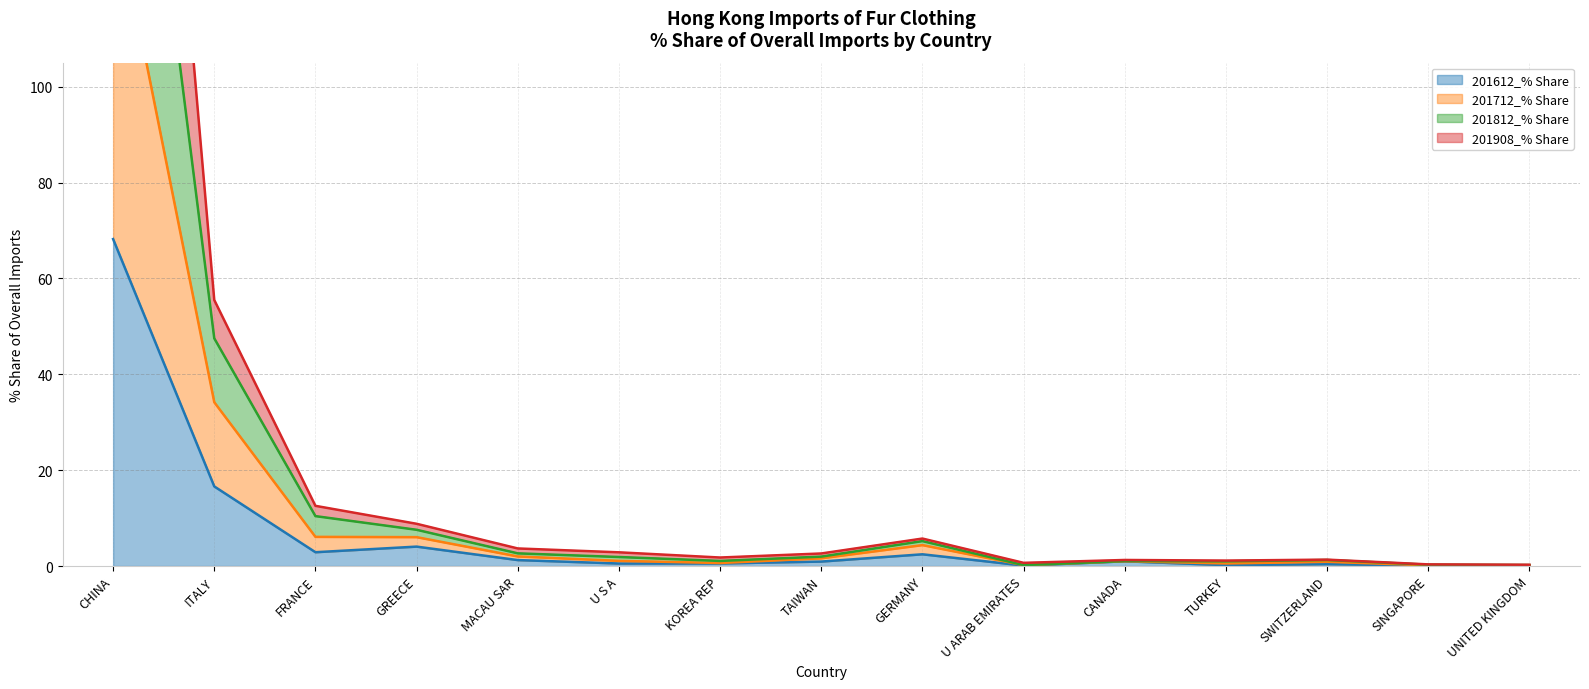

True or false: 201812_% Share and 201712_% Share cross at least once.

False